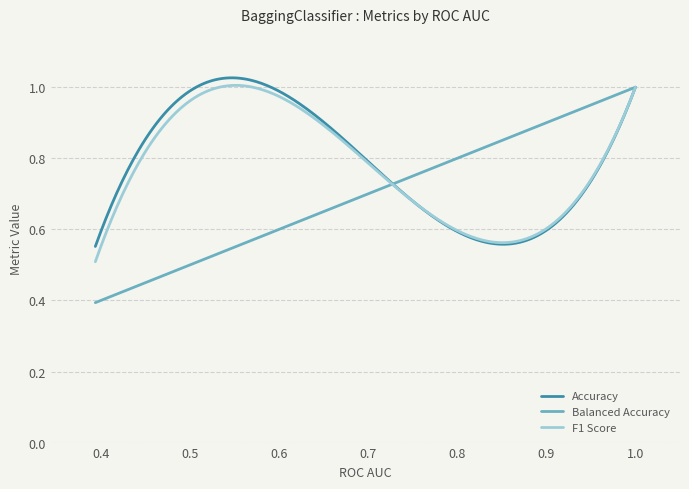

Which series has the largest range (max minus min)?

Balanced Accuracy